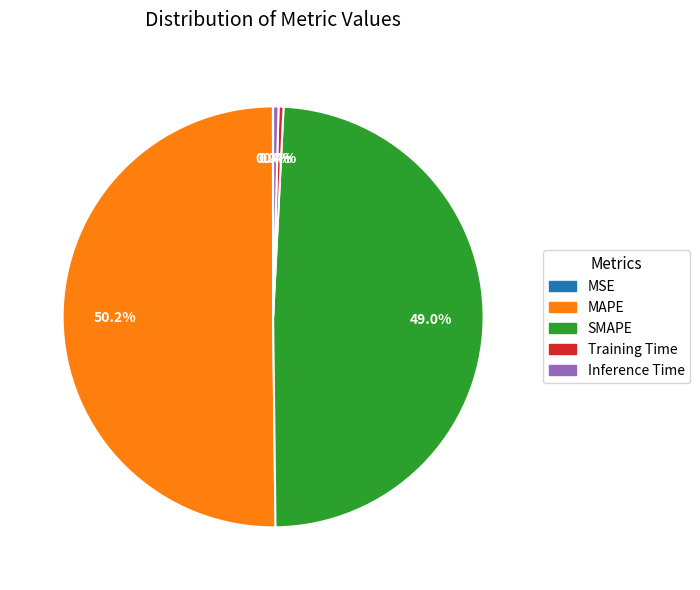

Which category has the biggest portion of the pie?

MAPE